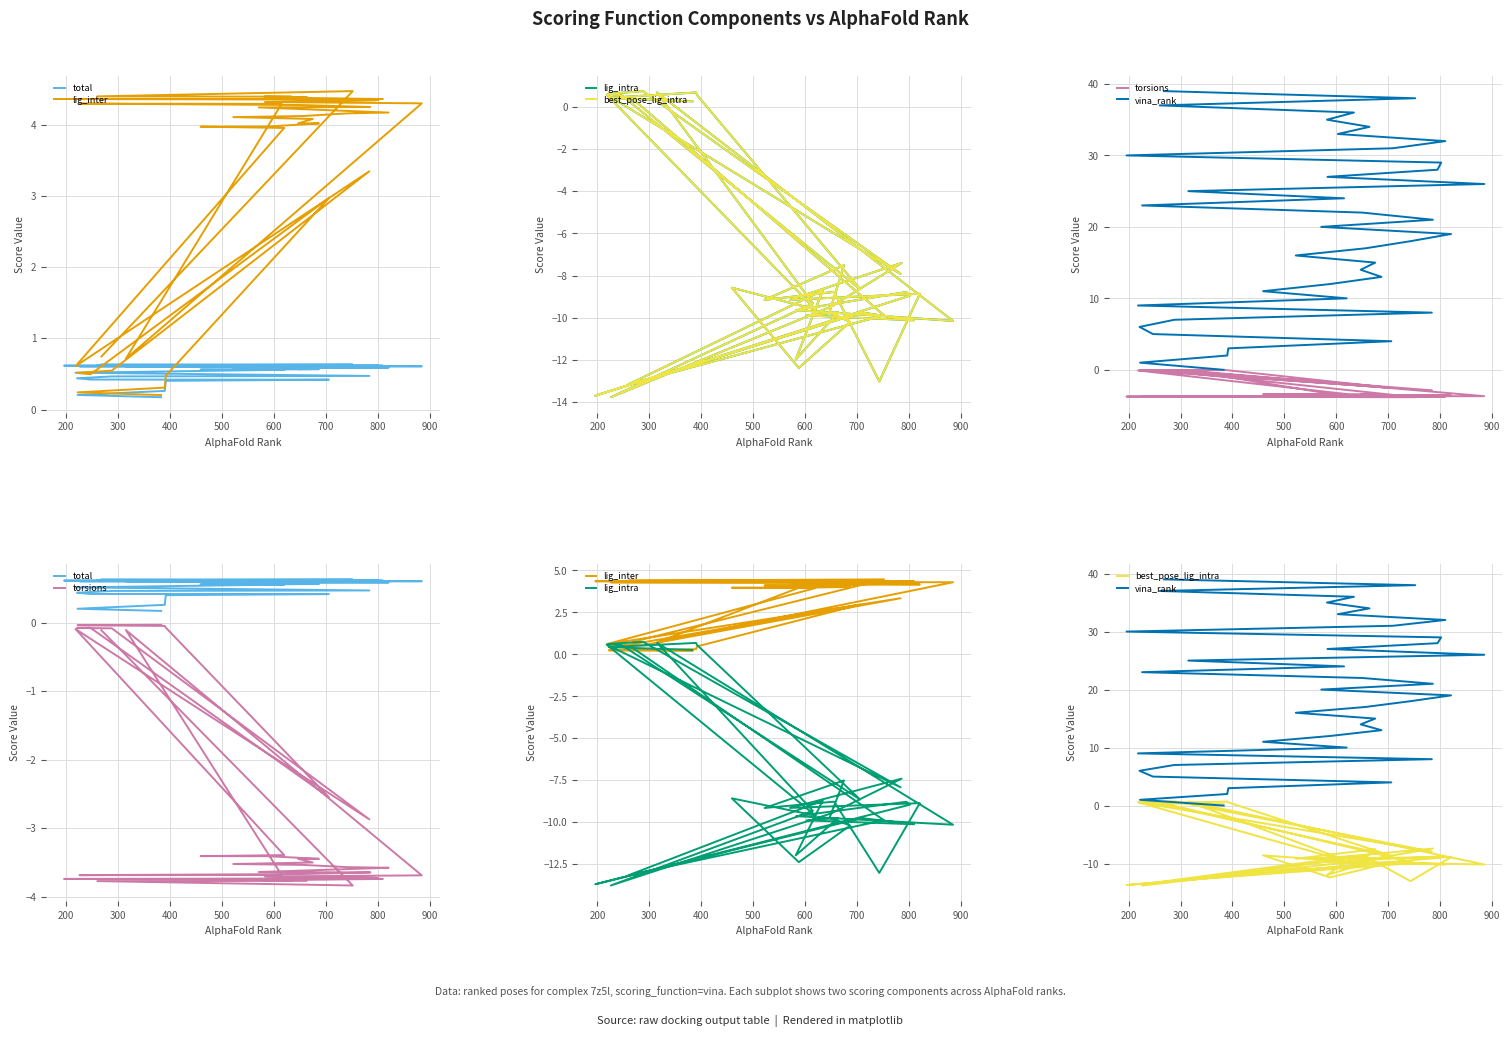

Is the value of vina_rank at 26 greater than the value of lig_inter at 22?

Yes